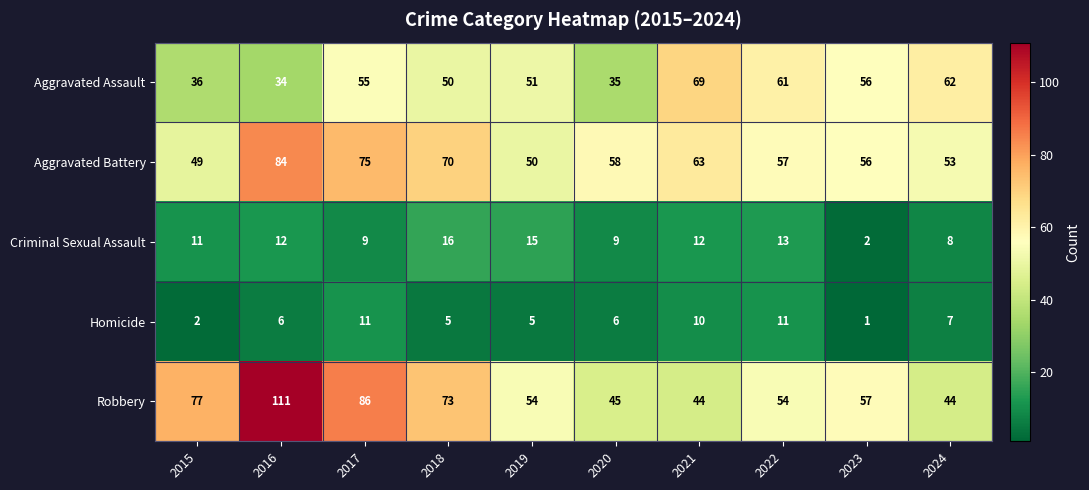

How many data points does each series have?

10